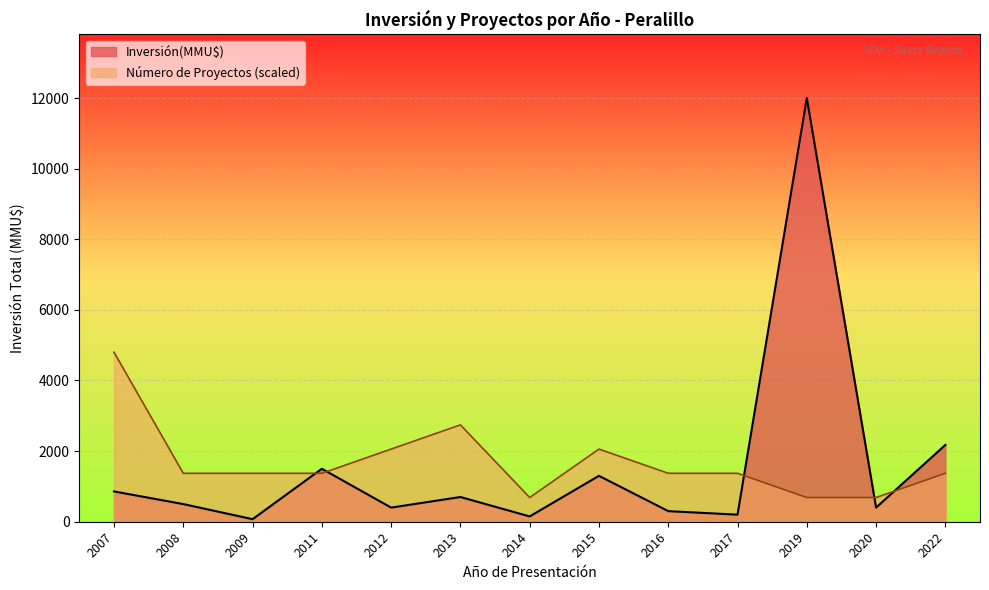

In Inversión(MMU$), how many points are lower than both neighbors (excluding endpoints)?

5